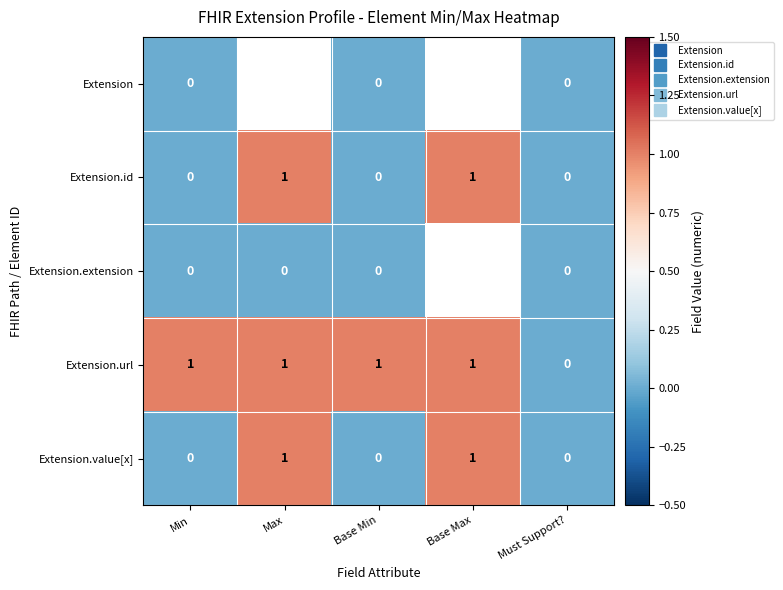

The Extension.id series shows 1.0 at Base Max. True or false?

True